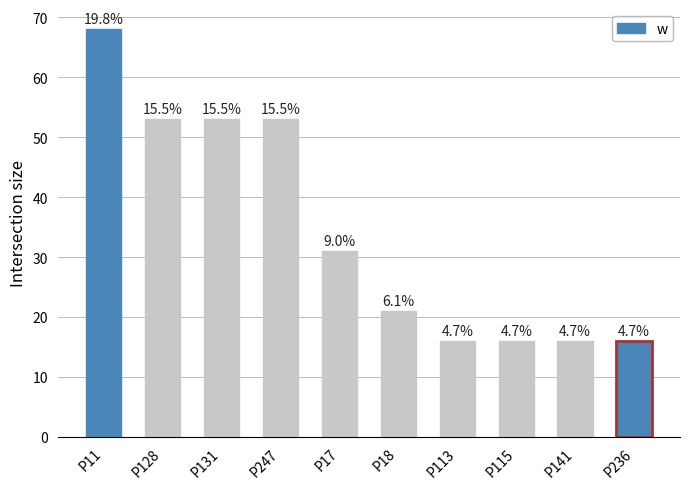

What is the ratio of the value at P11 to the value at P18?

3.2